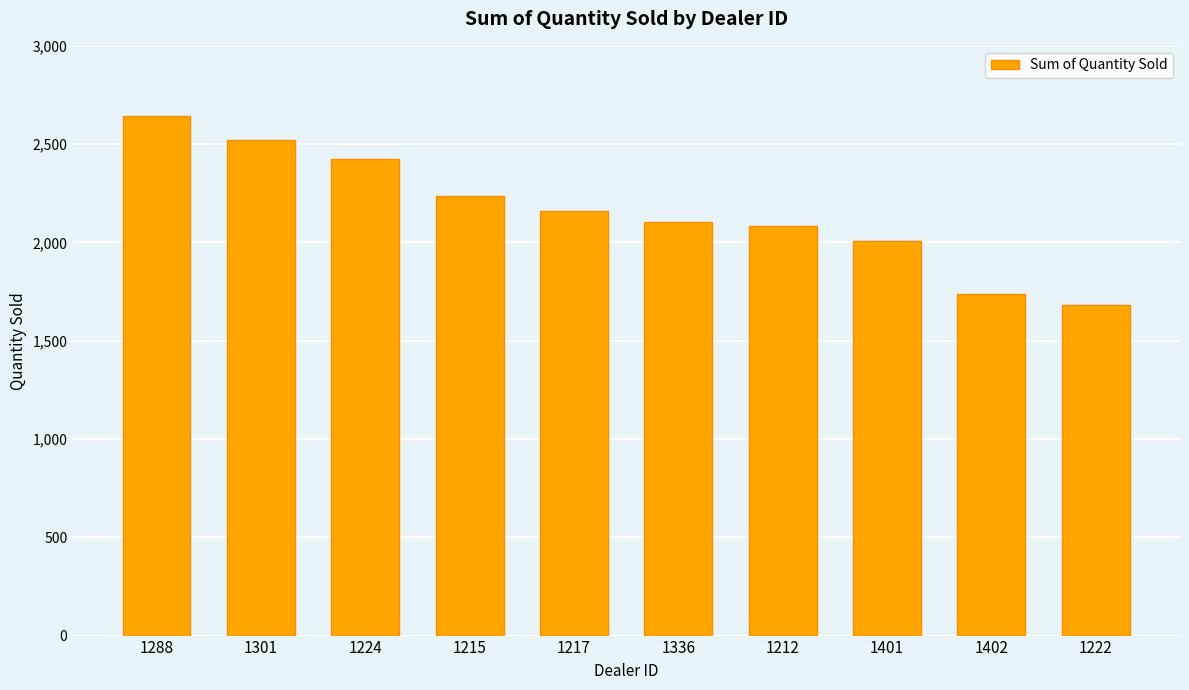

The chart shows a value of 3552 at 1212. True or false?

False